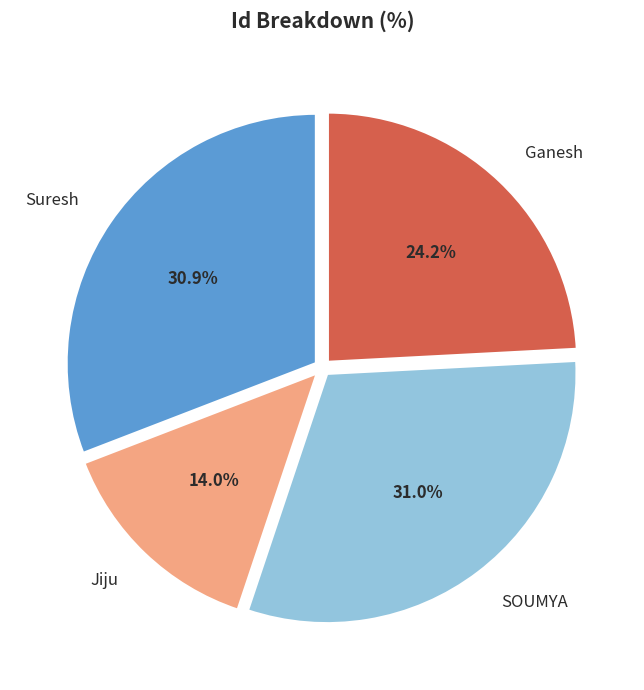

Combined, what portion of the pie is Jiju and SOUMYA?

45.0%